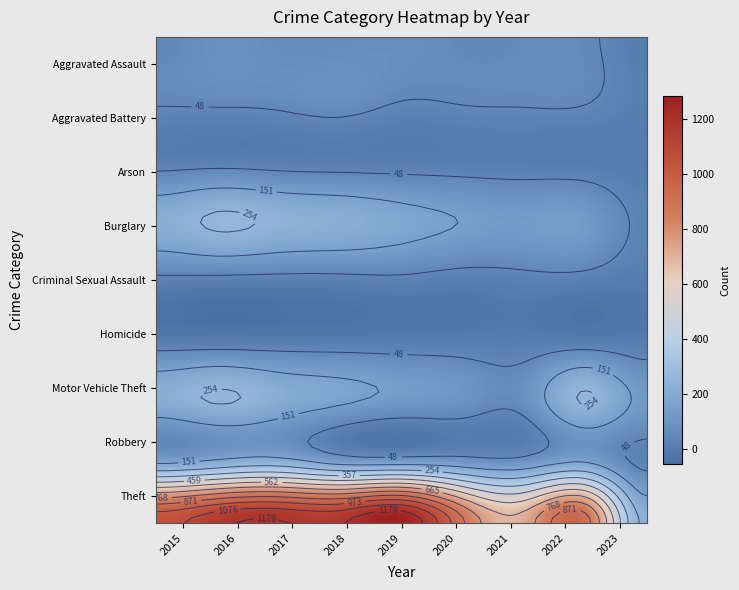

At which label does Burglary reach its minimum?

2023